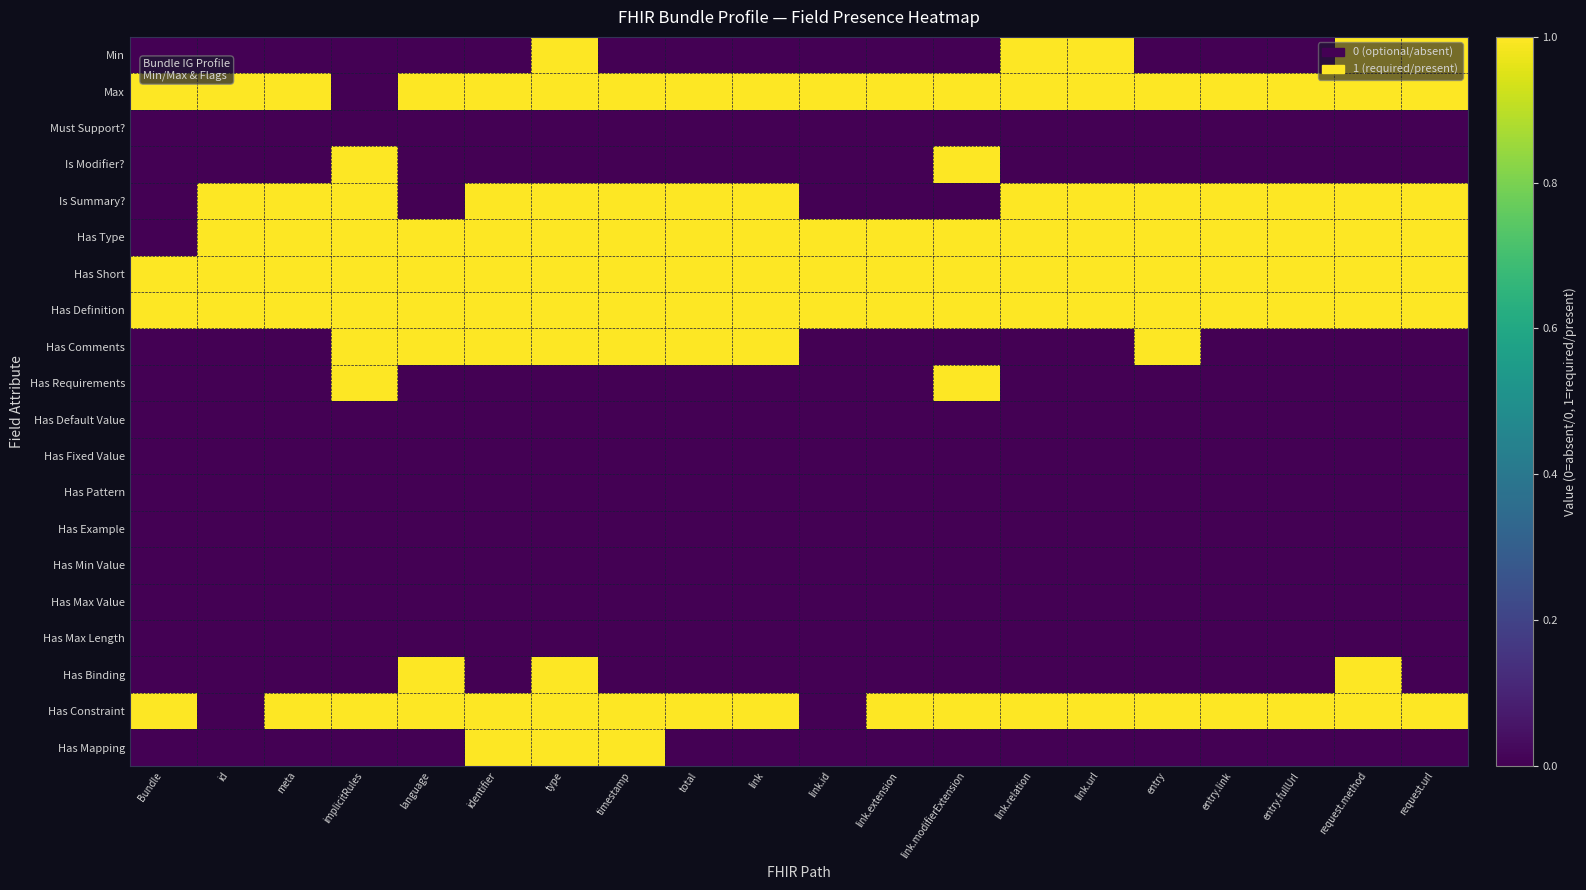

Which label corresponds to the smallest value in the chart?

Bundle